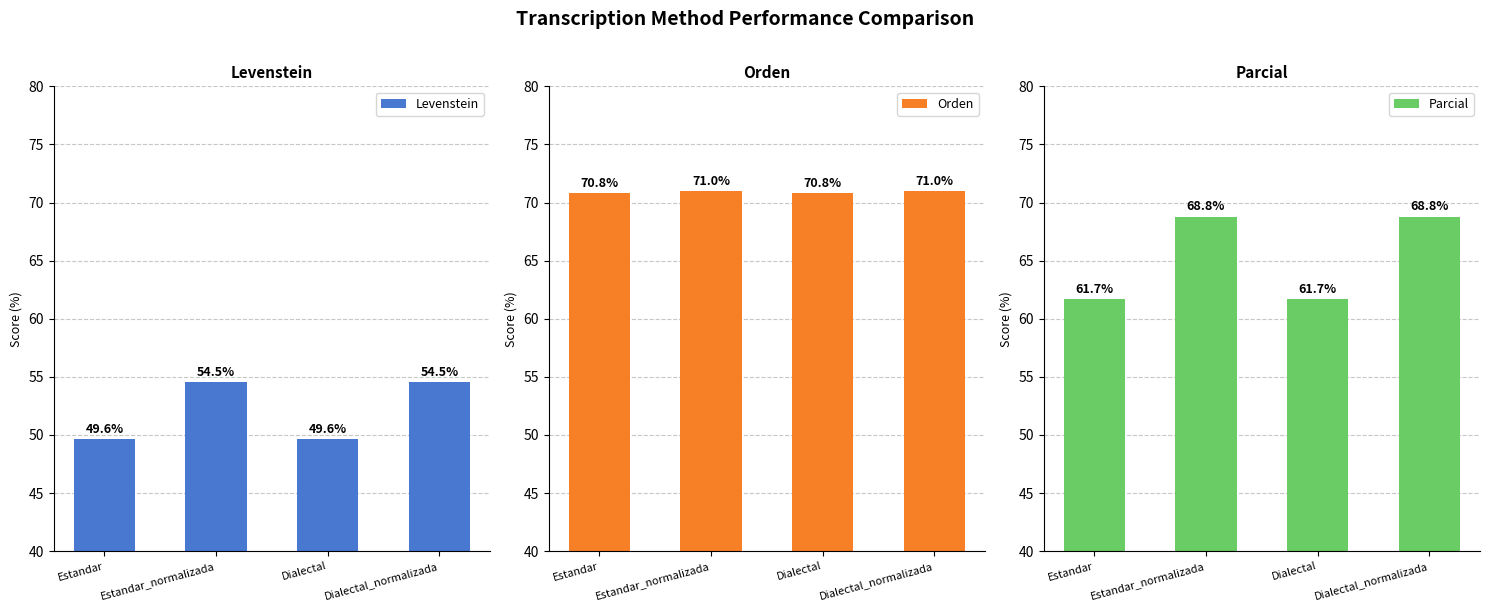

List the series in order of their overall mean, lowest first.

Levenstein, Parcial, Orden